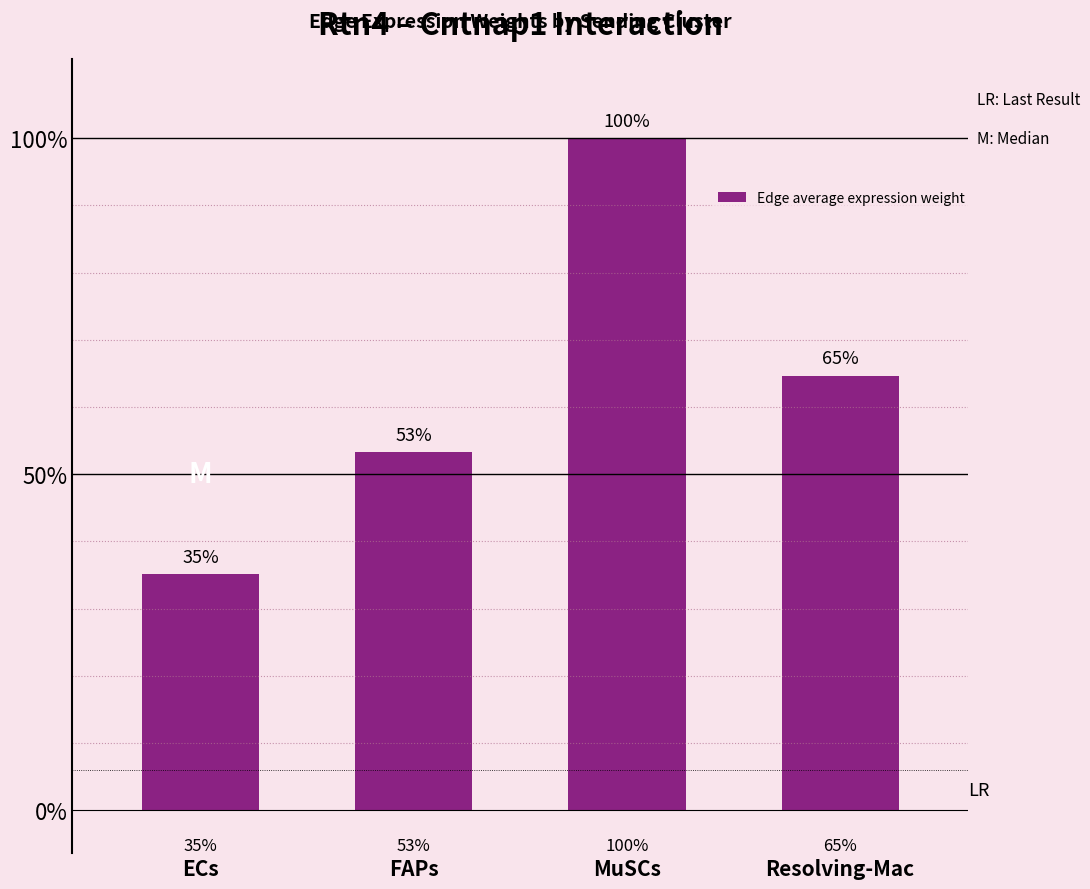

Where is the data nearest to the value 84?

Resolving-Mac